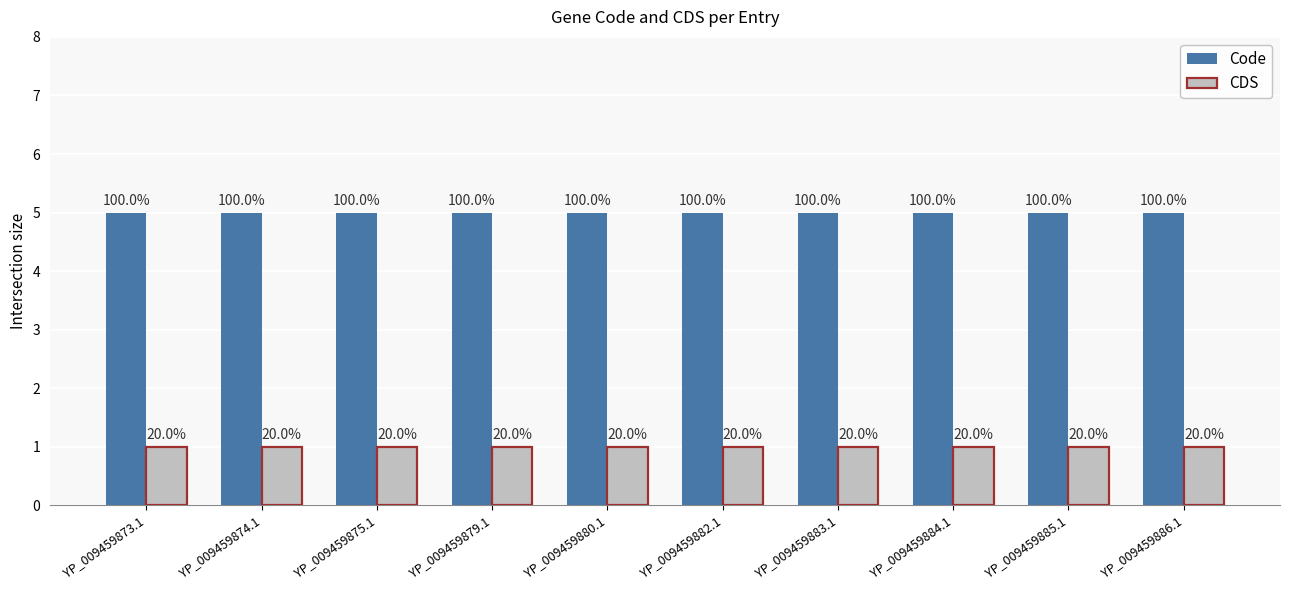

Rank the series by their maximum value, from lowest to highest.

CDS, Code